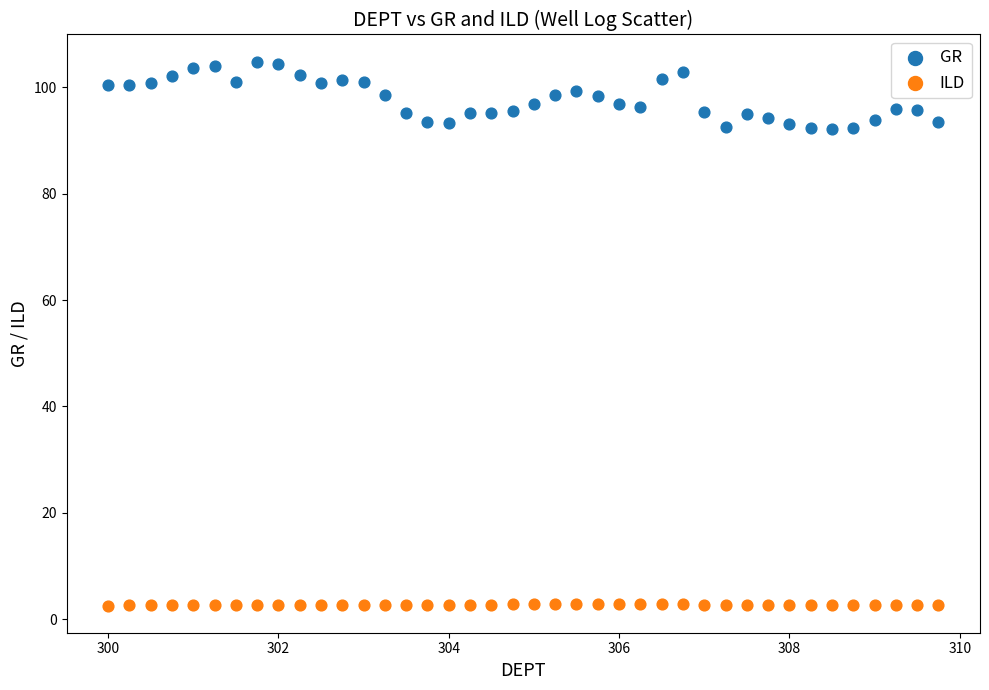

Across all data points, what is the range of X values (max minus min)?

9.8